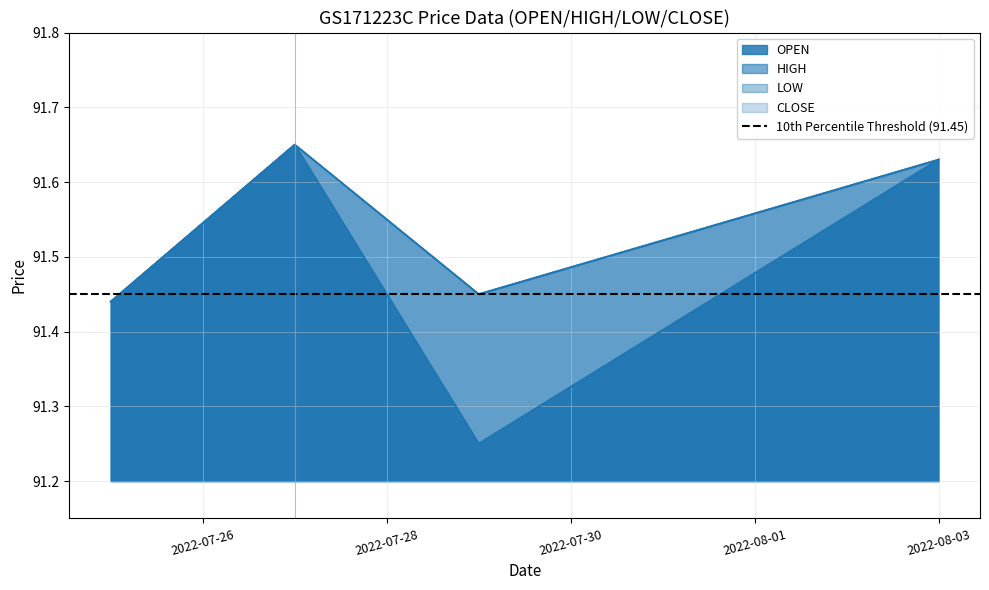

What position from the left is 2022-07-29?

3